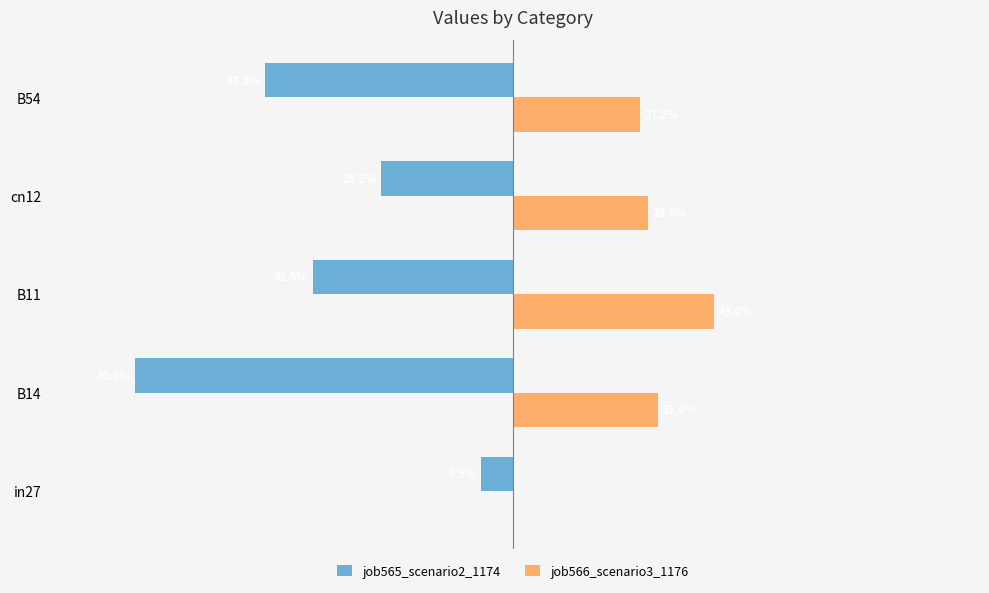

List the series in order of their peak value, lowest first.

job565_scenario2_1174, job566_scenario3_1176